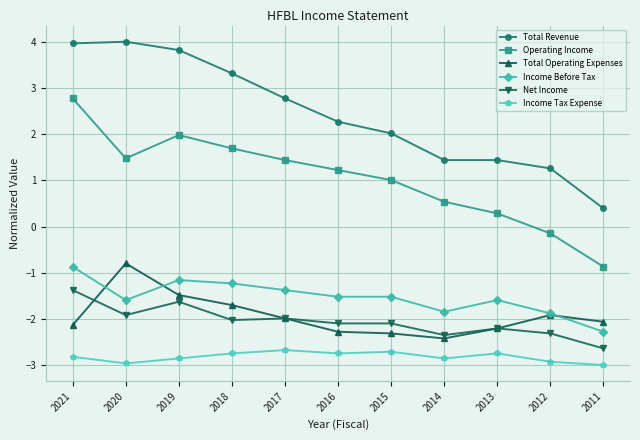

True or false: Income Tax Expense and Total Operating Expenses cross at least once.

False